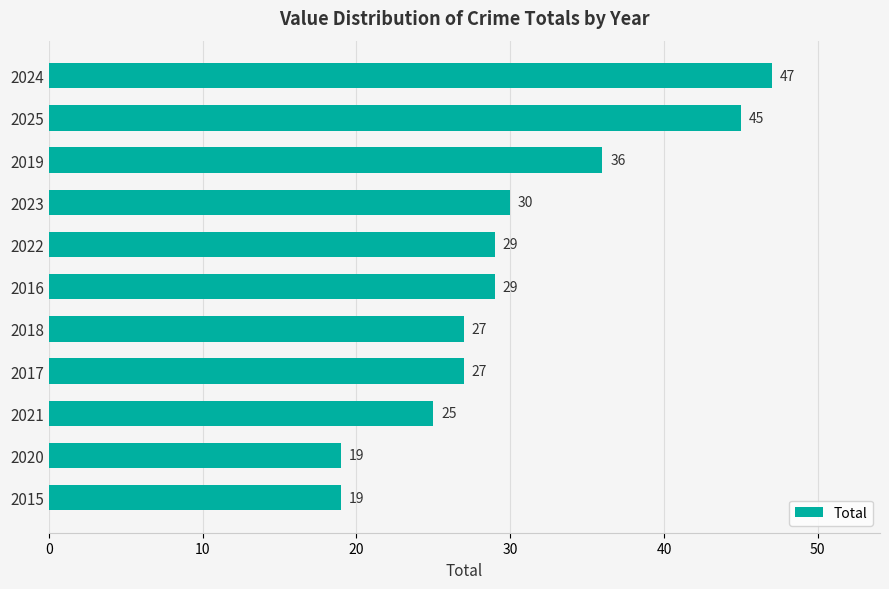

At which label is the value closest to 33?

2023